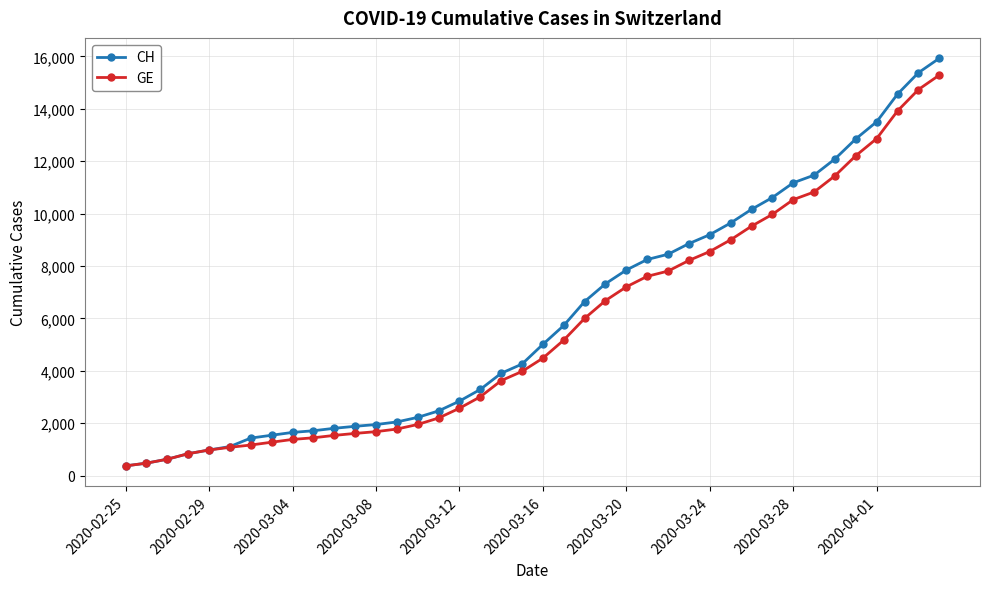

What is the greatest value displayed?

15926